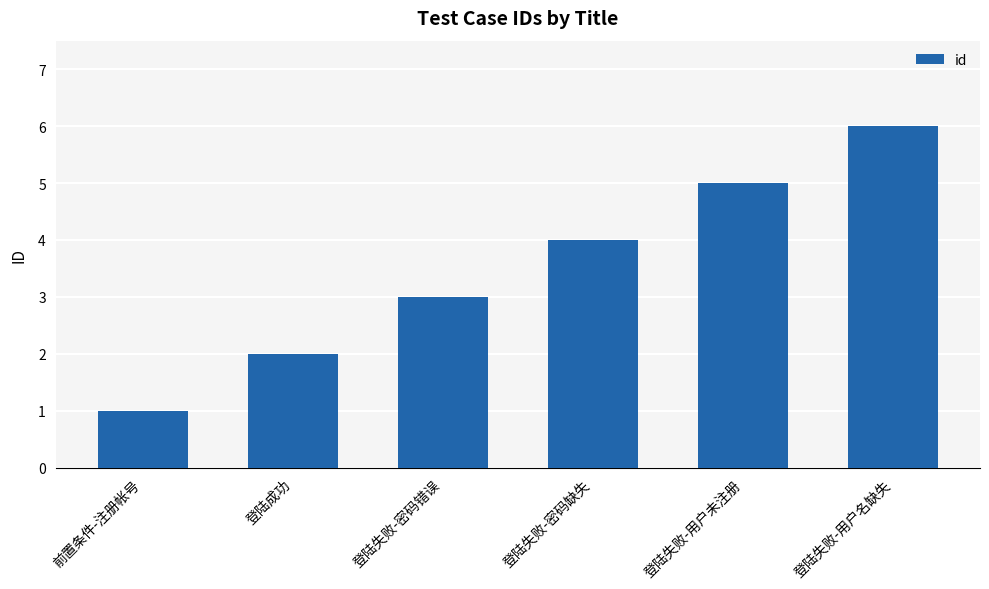

Reading left to right, what are all the values shown in this chart?

前置条件-注册帐号=1	登陆成功=2	登陆失败-密码错误=3	登陆失败-密码缺失=4	登陆失败-用户未注册=5	登陆失败-用户名缺失=6